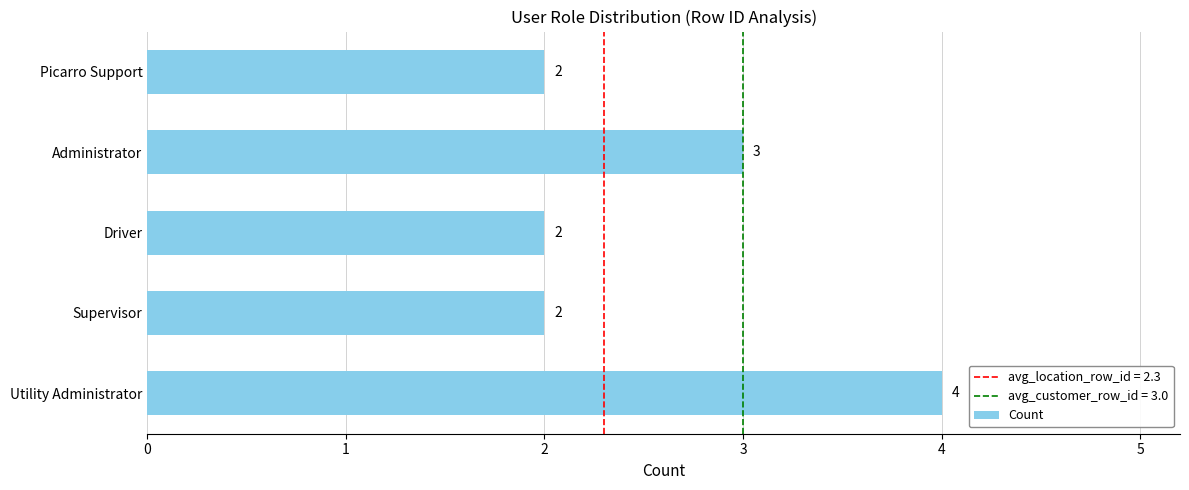

Reading bottom to top, extract all data points from this chart.

Utility Administrator=4	Supervisor=2	Driver=2	Administrator=3	Picarro Support=2